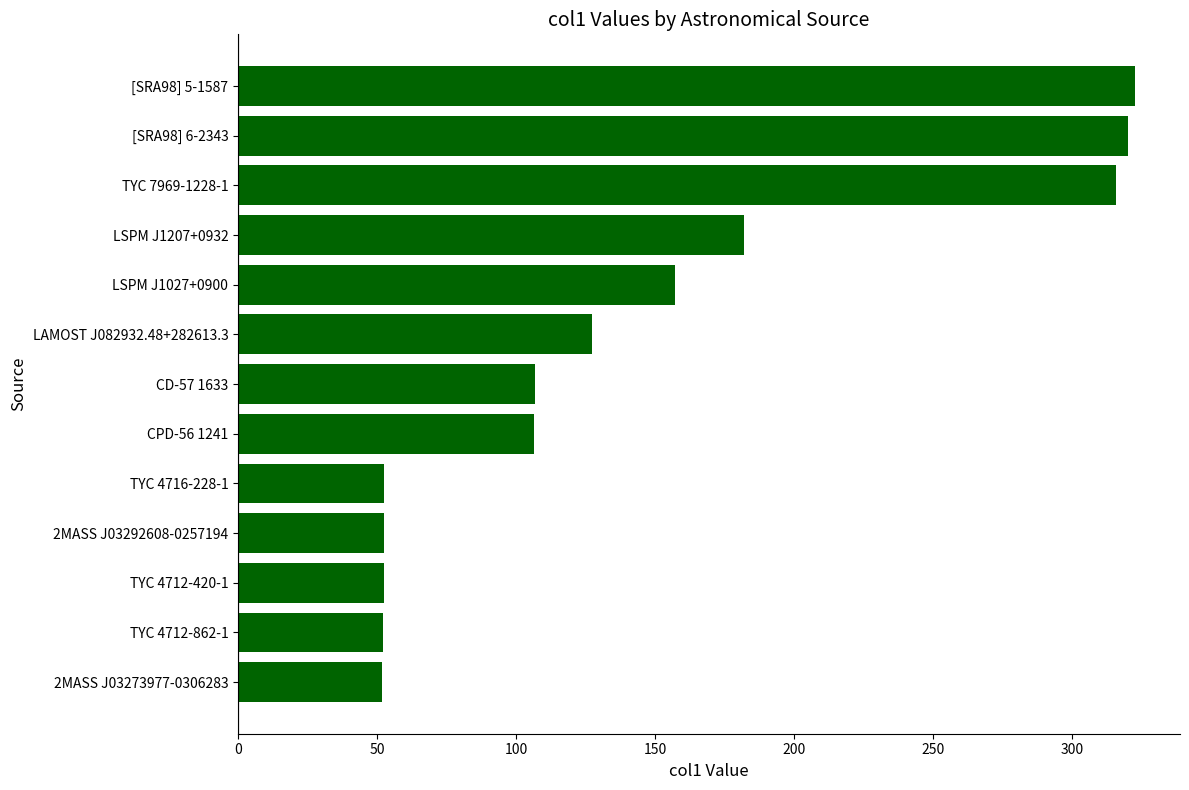

What is the change in value from TYC 4712-420-1 to TYC 7969-1228-1?

+263.4